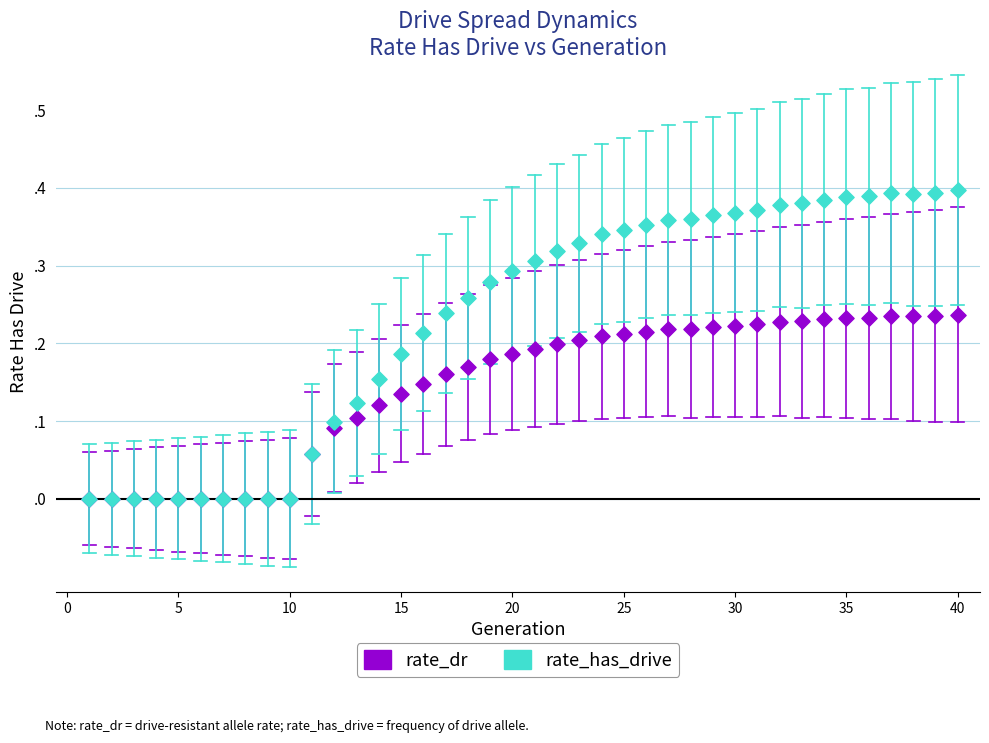

What are all the series names shown in the legend?

rate_dr, rate_has_drive